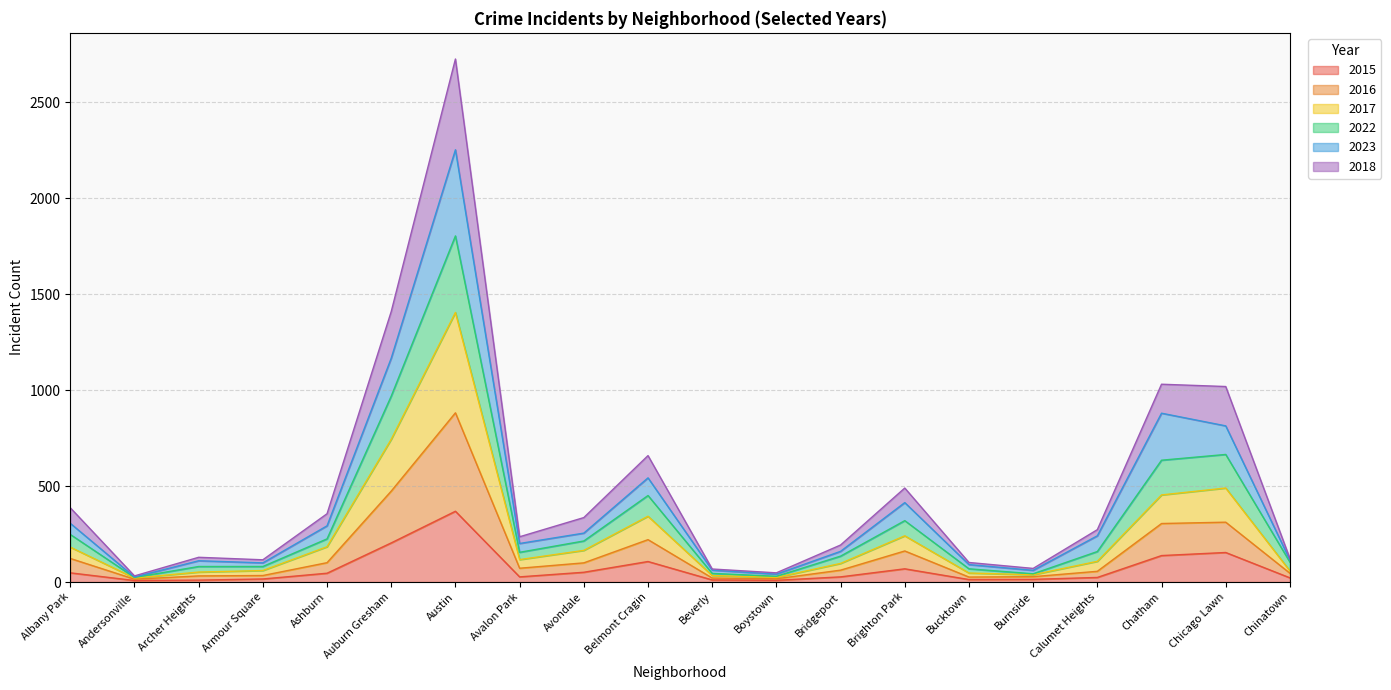

What is the highest value of the 2015 series?

369